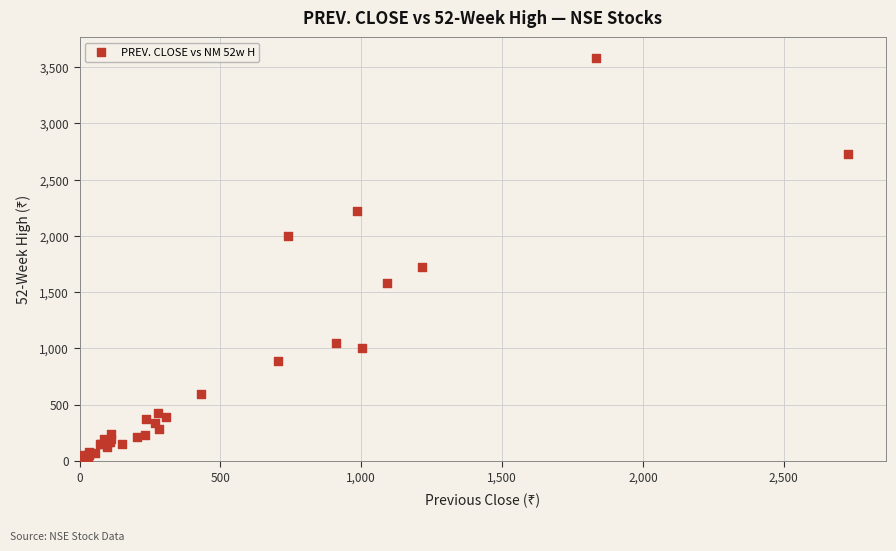

What Y value in the scatter plot is closest to 1795?

1720.0